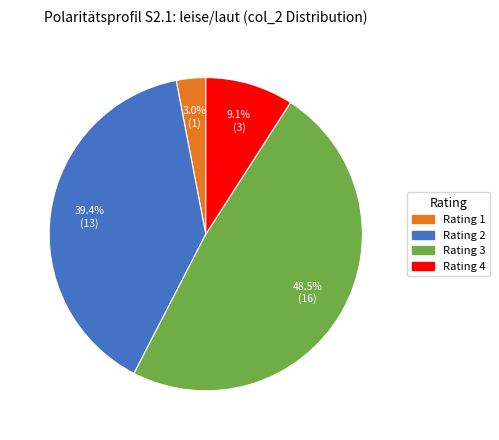

Does any single category account for the majority?

No